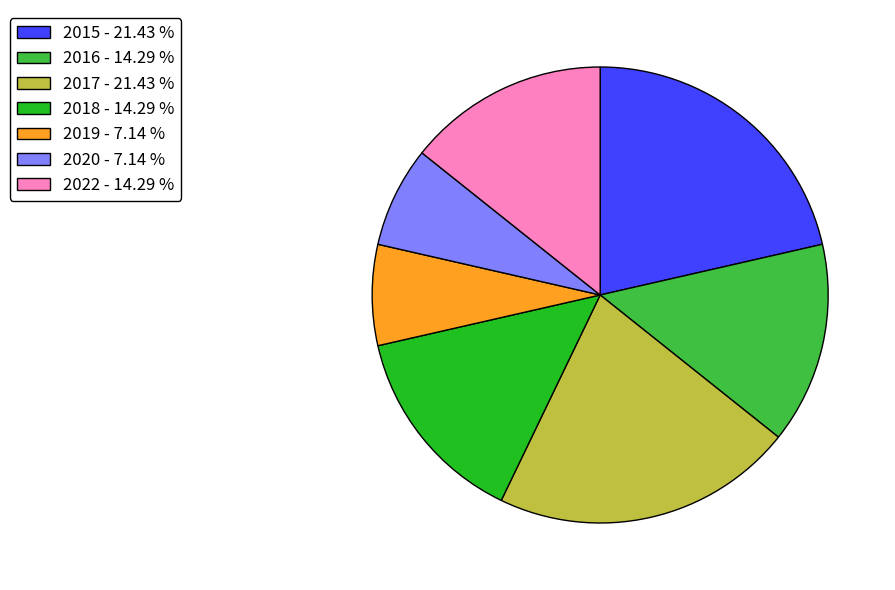

Is there a majority slice in this chart?

No